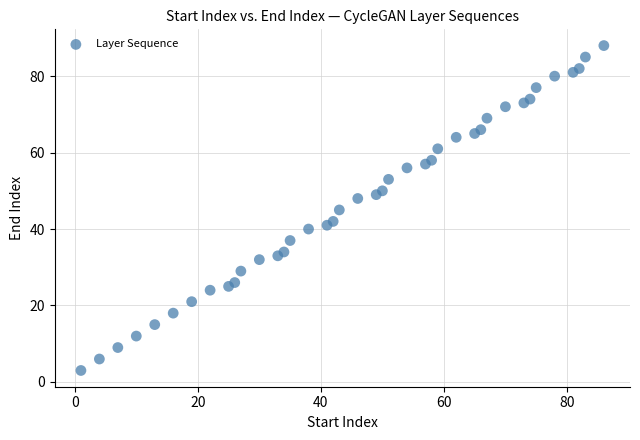

What is the range of Y values (max minus min)?

85